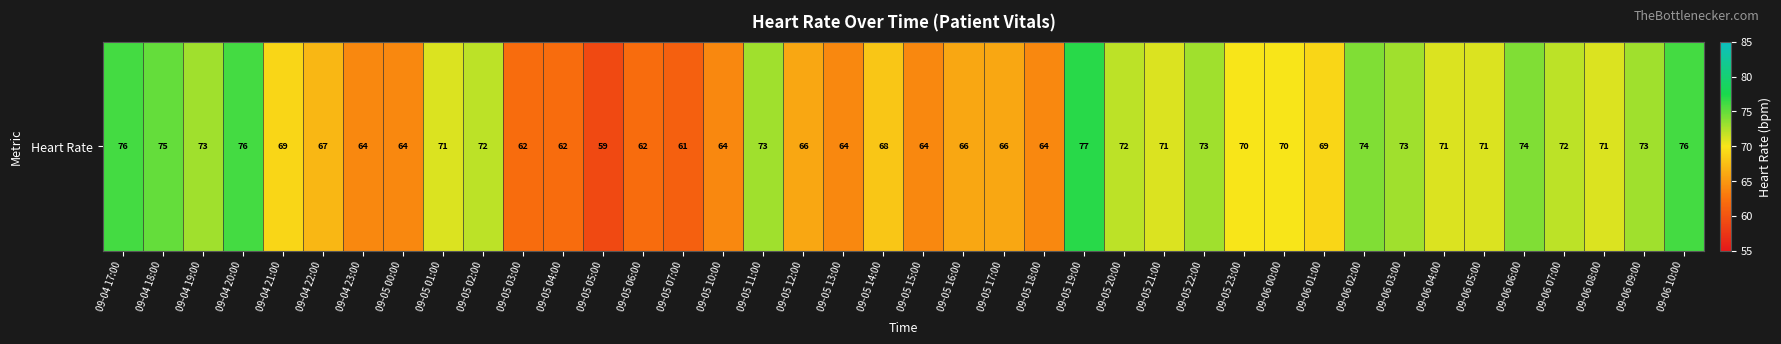

Which has a higher value, 09-05 19:00 or 09-05 18:00?

09-05 19:00